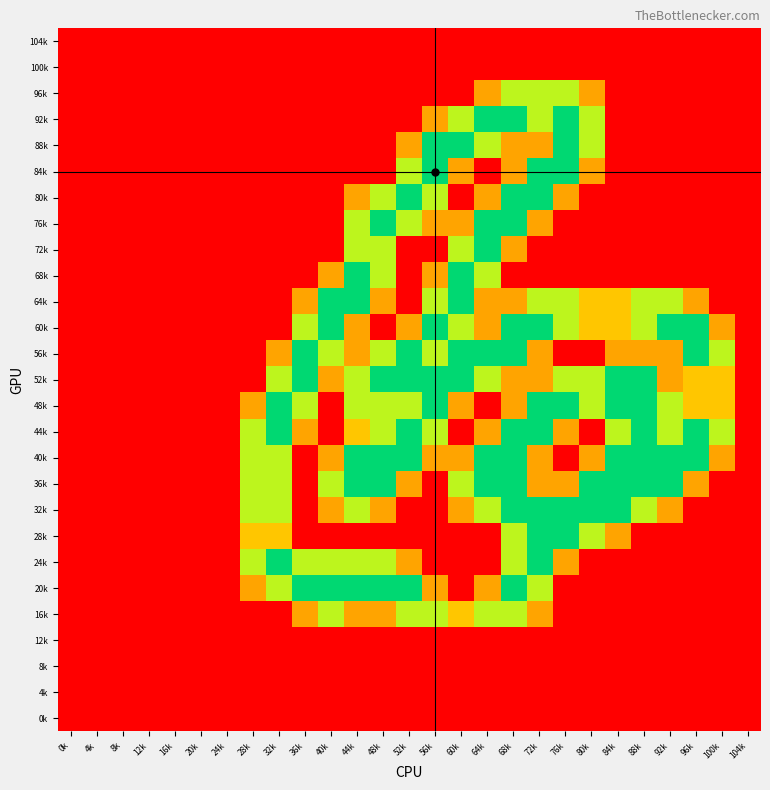

Between 52k and 84k, which is larger?

52k